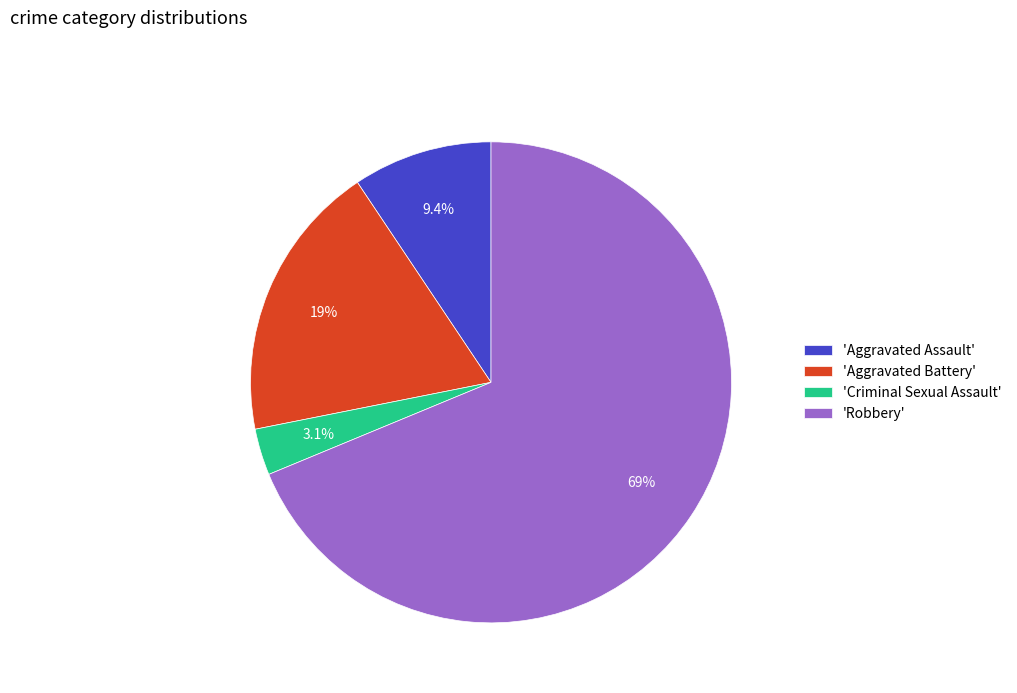

Which has a higher value, 'Criminal Sexual Assault' or 'Aggravated Assault'?

'Aggravated Assault'